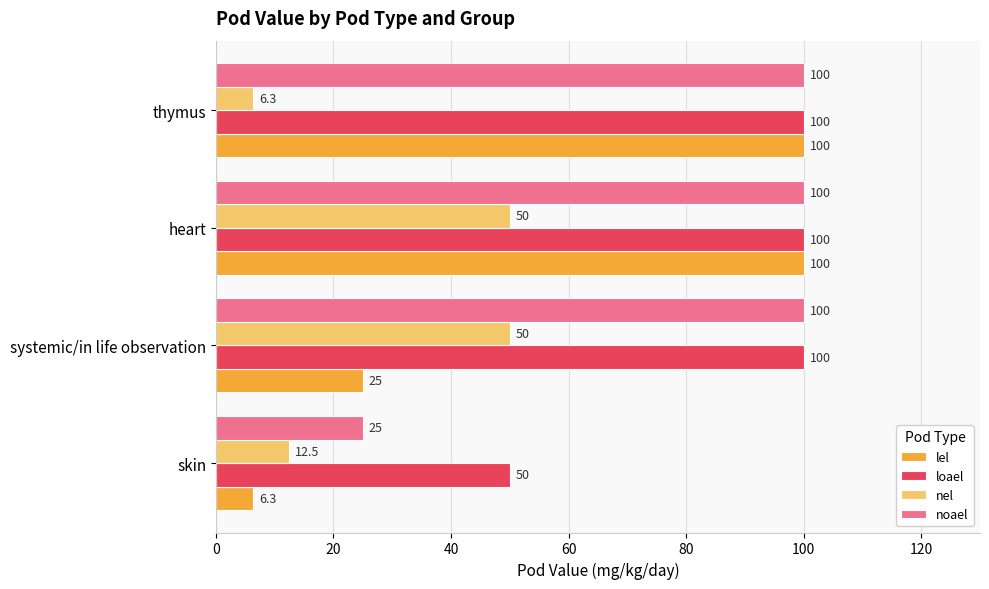

Which series has the largest range (max minus min)?

lel